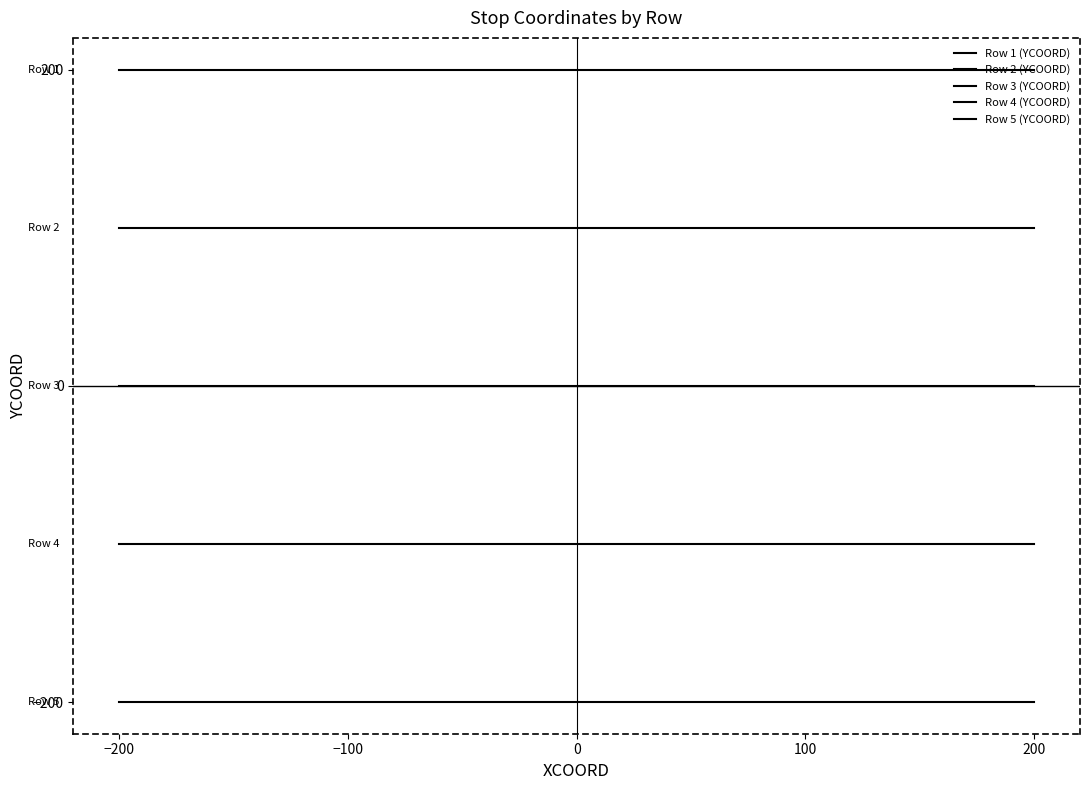

True or false: Row 1 (YCOORD) and Row 4 (YCOORD) intersect in this chart.

False